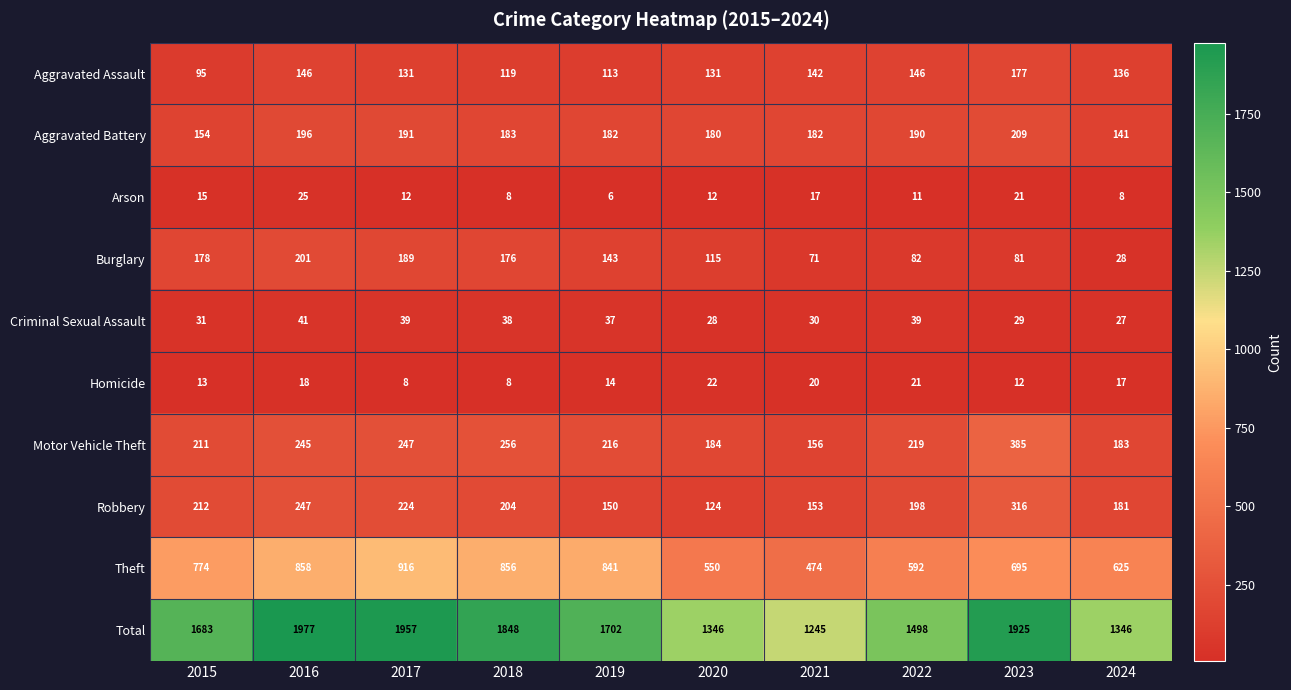

What is the difference between the Aggravated Assault values at 2015 and 2022?

51